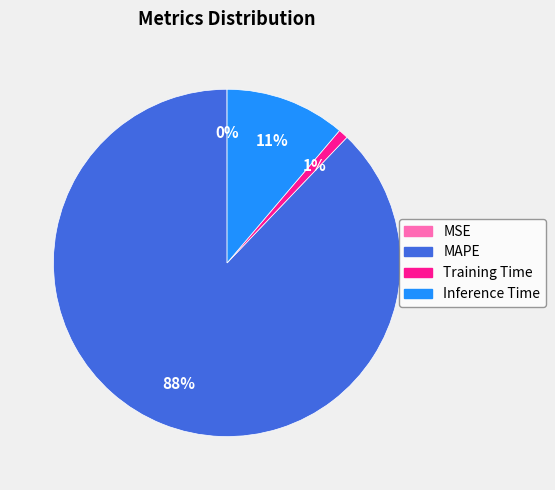

What is the largest slice in the pie chart?

MAPE